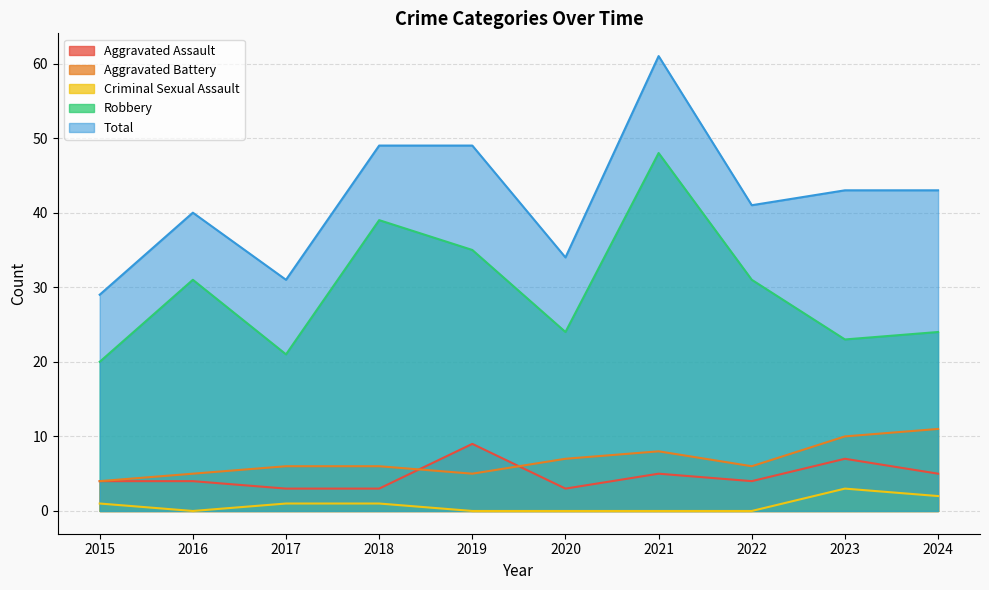

What is the difference between the second highest and second lowest values in the Criminal Sexual Assault series?

2